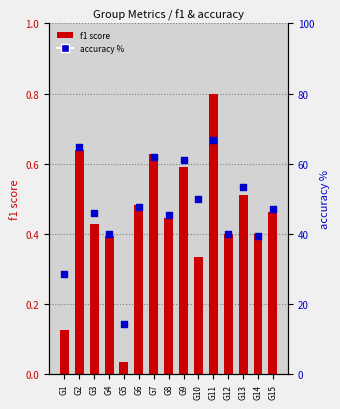

Which series reaches the maximum Y coordinate?

accuracy %